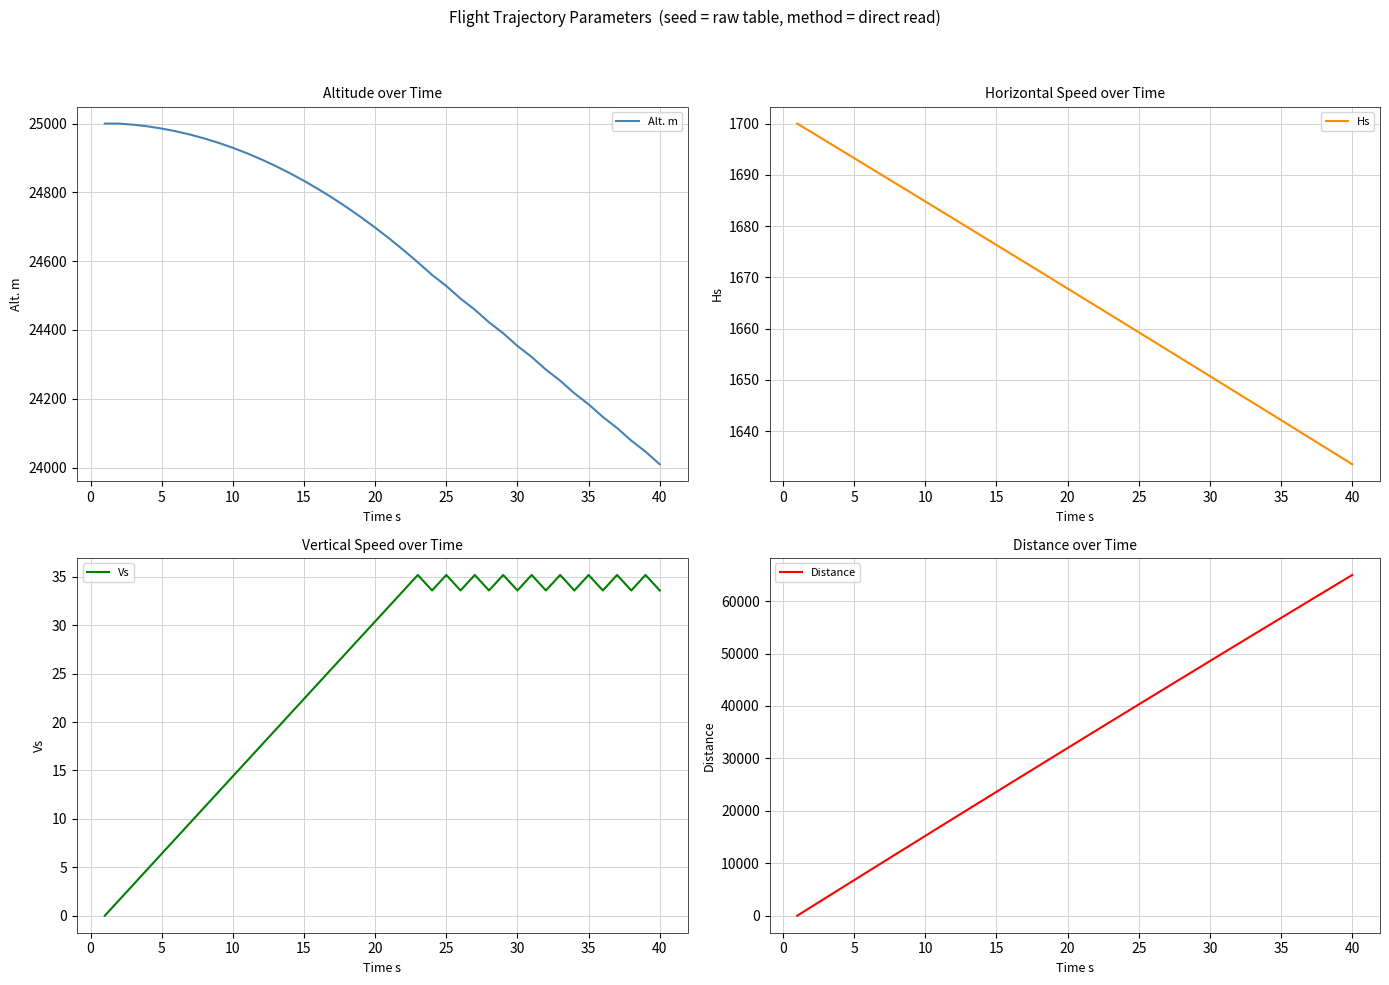

What is the average value of the Vs series?

24.7